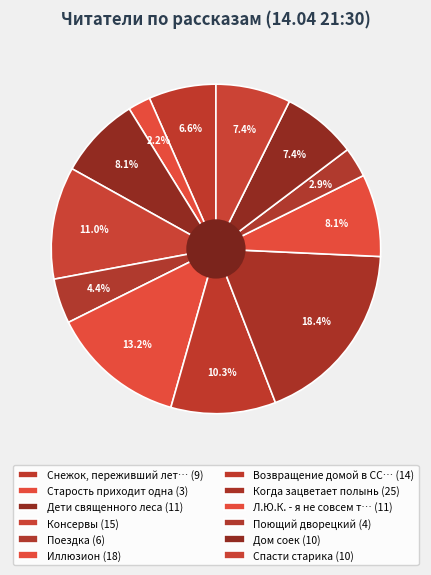

What is the smallest slice in the pie chart?

Старость приходит одна